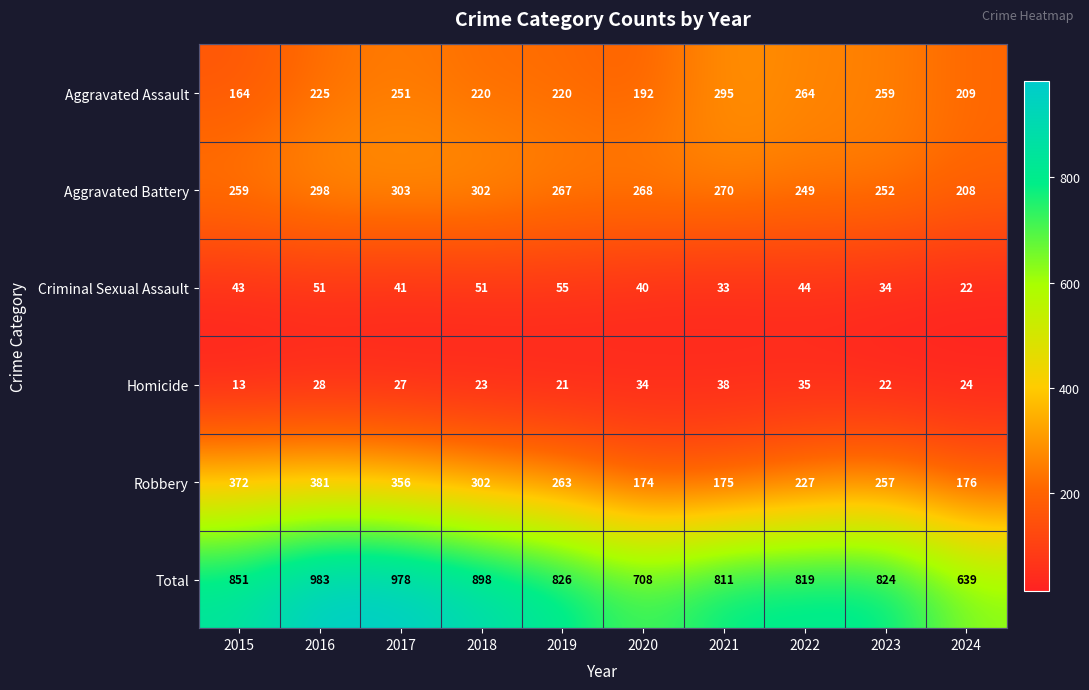

At which category is the sum across all series the highest?

2016